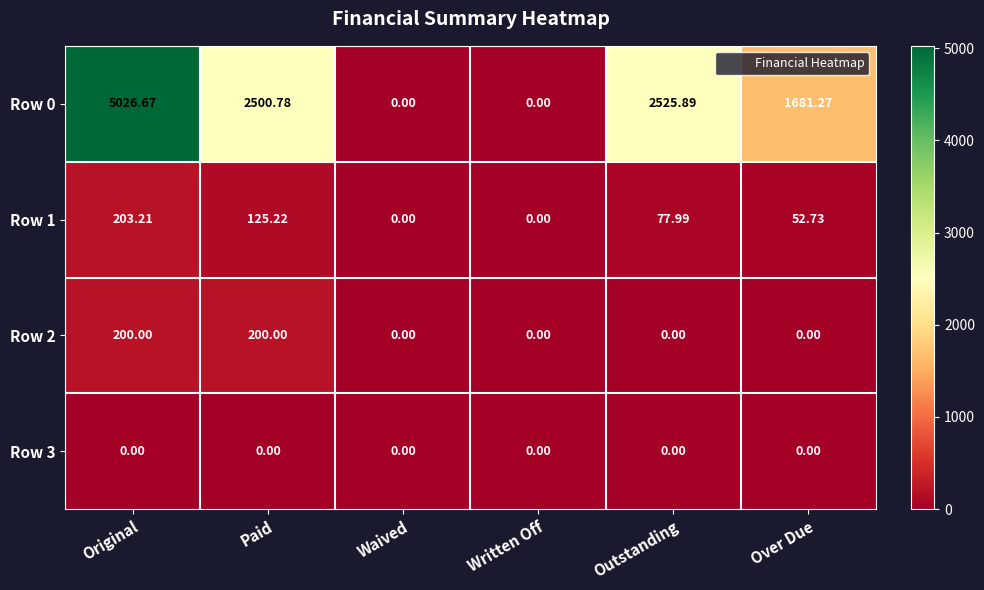

What is the greatest value displayed?

5026.7